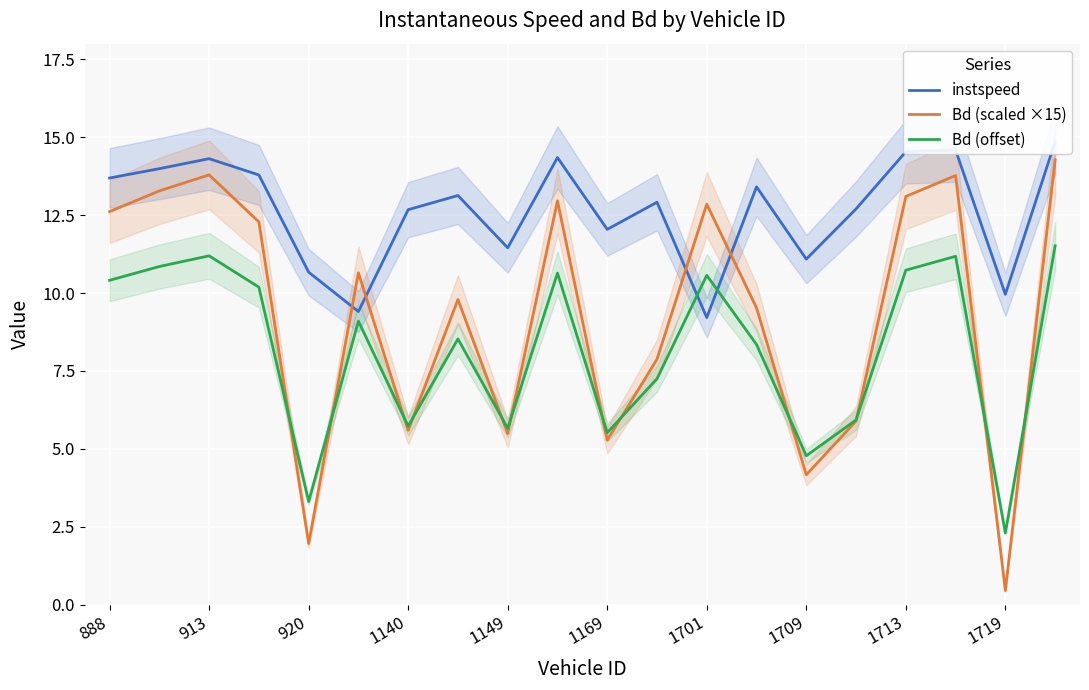

What is the difference between the maximum and minimum values in the Bd (scaled ×15) series?

13.8